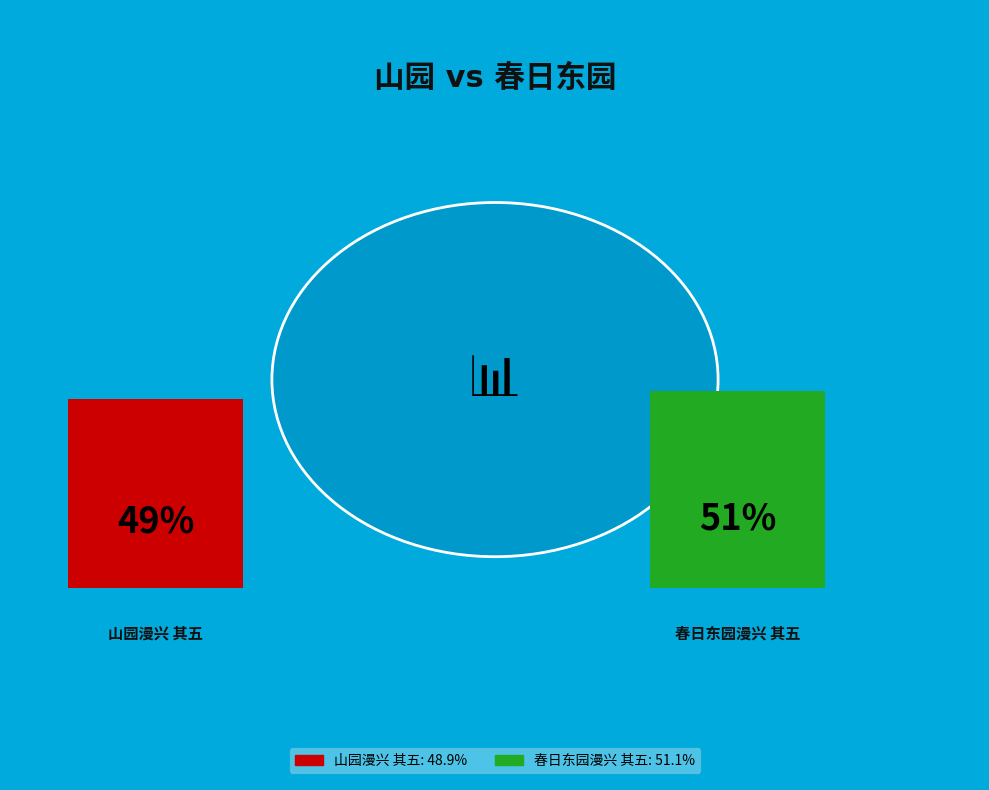

What is the largest slice in the pie chart?

春日东园漫兴 其五